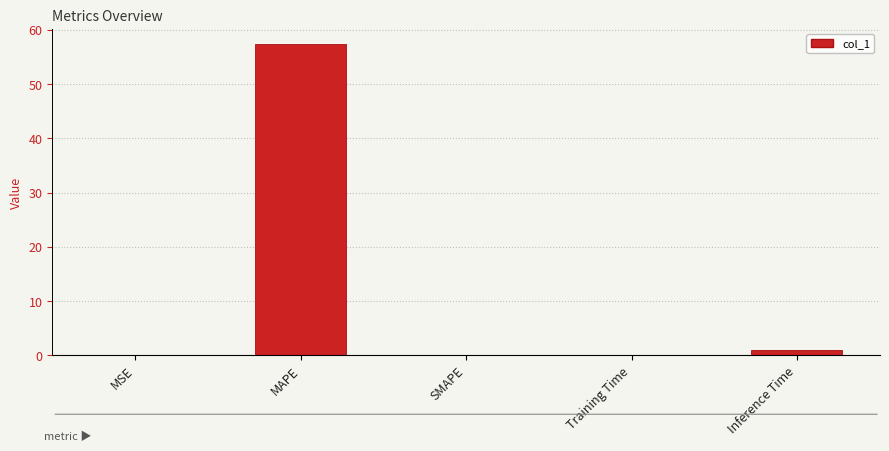

What is the difference between the values at MSE and Inference Time?

0.9